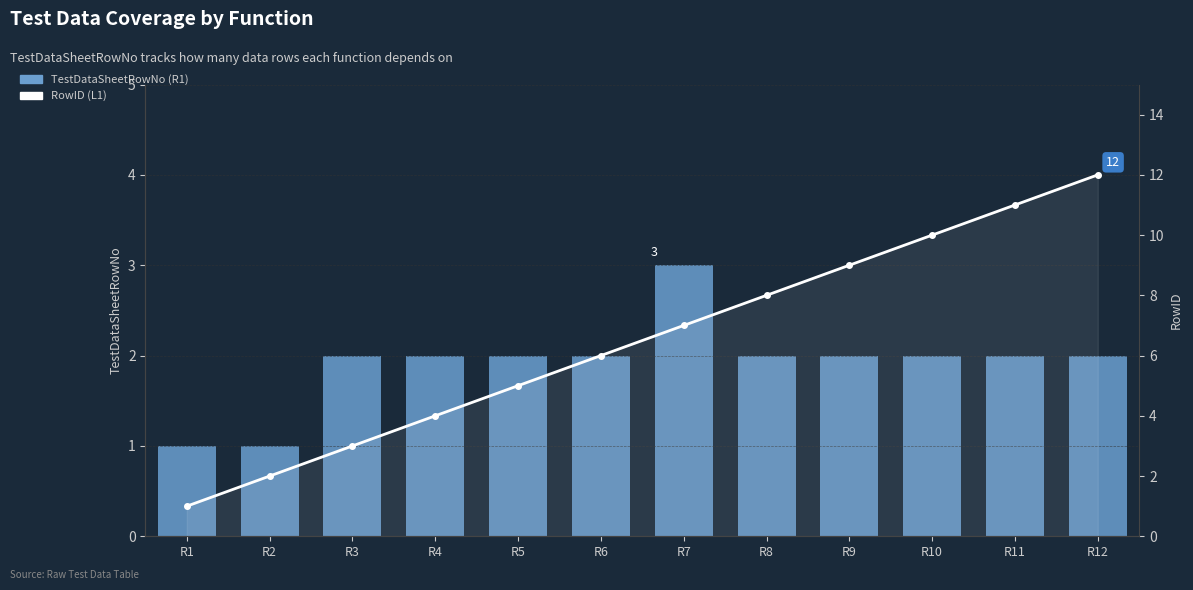

At how many categories does at least one series exceed 2?

10